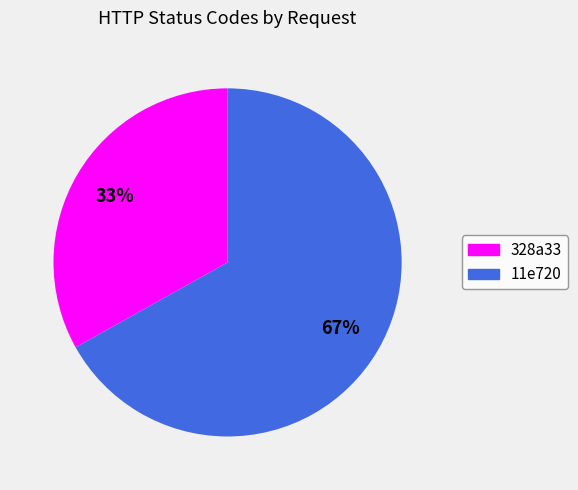

Is it true that 11e720 is 67% of the pie?

True